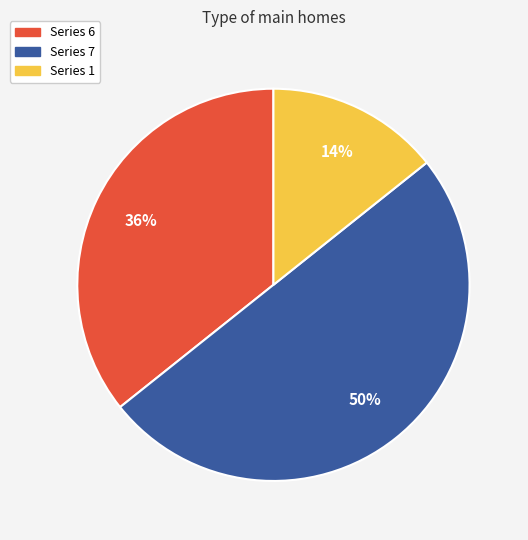

Does Series 6 represent more than half of the total?

No